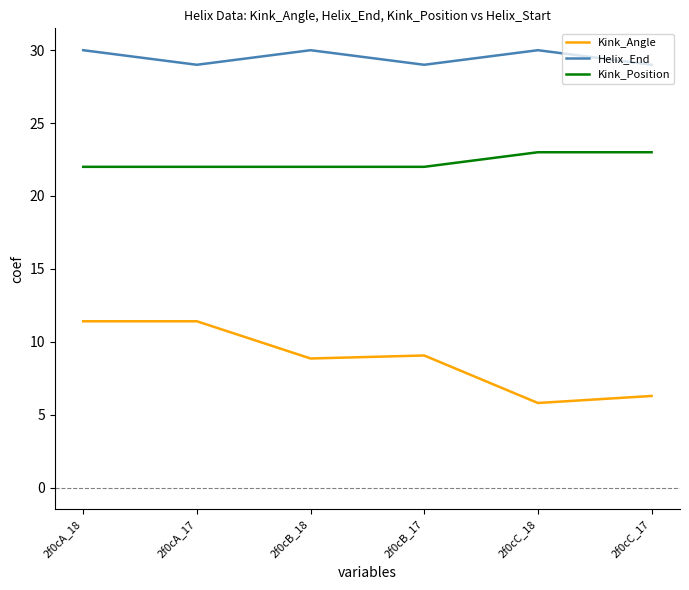

True or false: Helix_End and Kink_Position intersect in this chart.

False